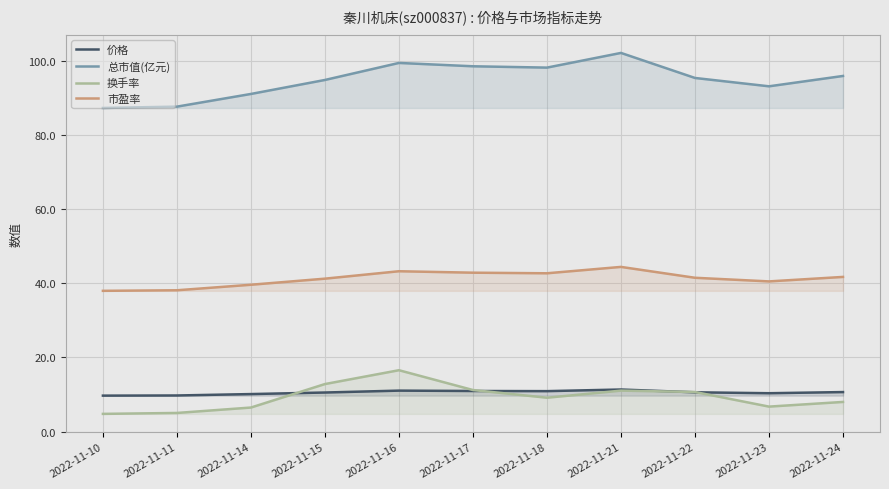

Which series has the largest total across all categories?

总市值(亿元)